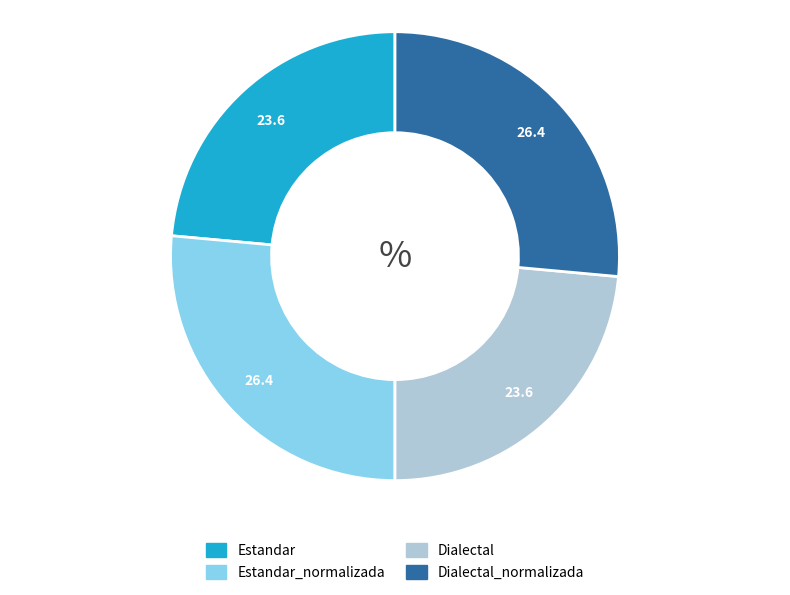

Is there a majority slice in this chart?

No